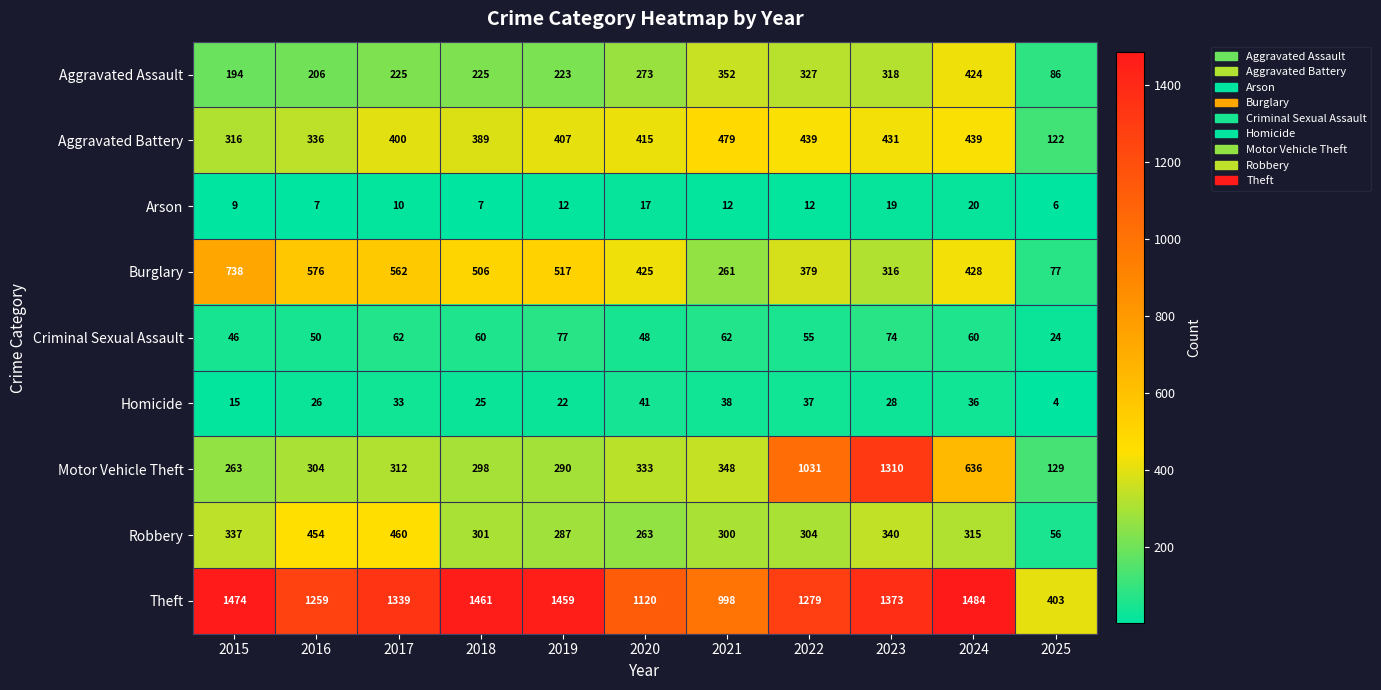

Is it true that Criminal Sexual Assault equals 105 at 2023?

False